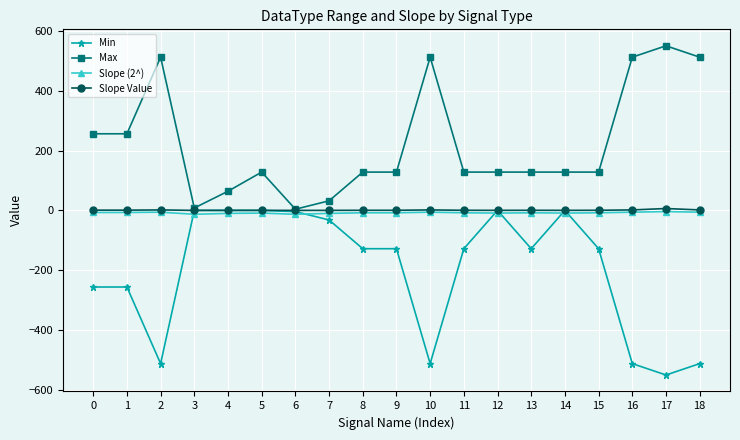

What is the difference between the highest and lowest values at 3?

21.0